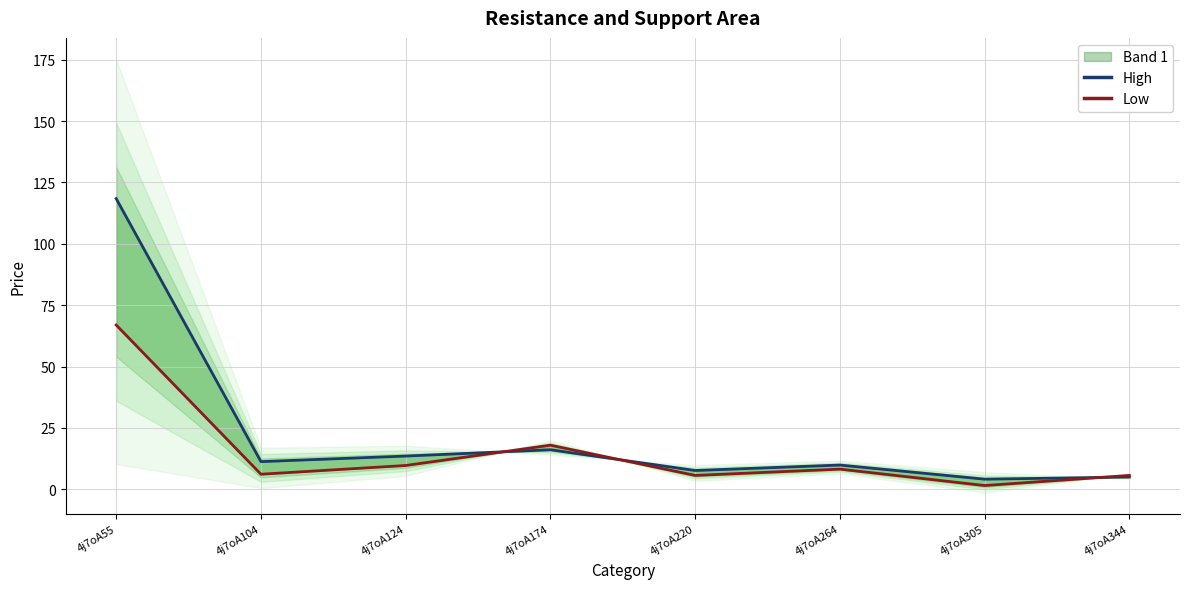

At 4j7oA55, list the series in order from largest to smallest.

High, Low